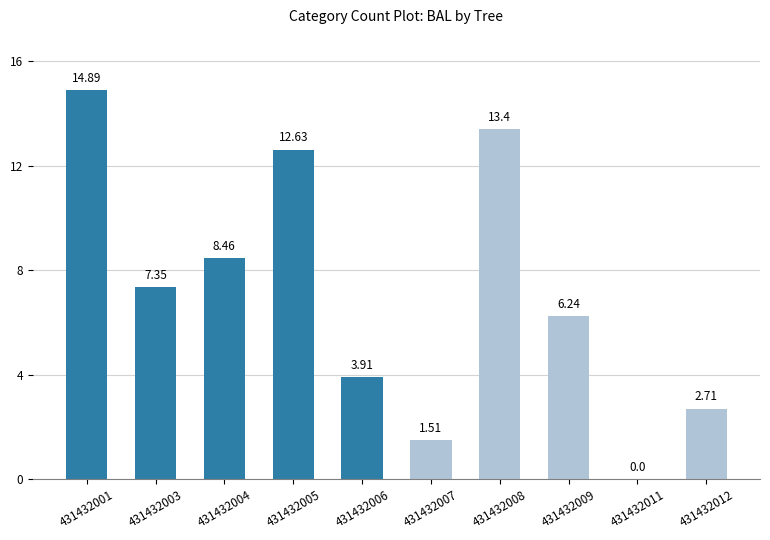

Is it true that the value at 431432009 is 8.9?

False